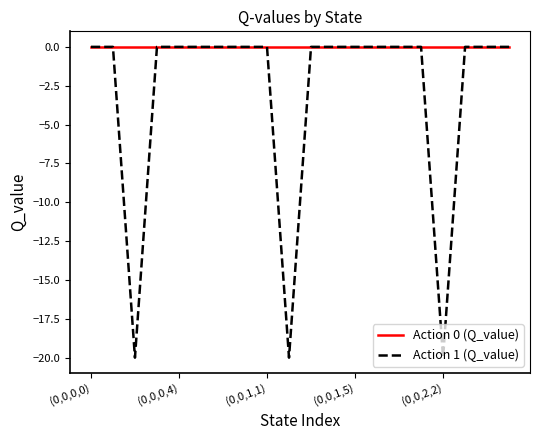

Rank the series by their average value, from lowest to highest.

Action 1 (Q_value), Action 0 (Q_value)